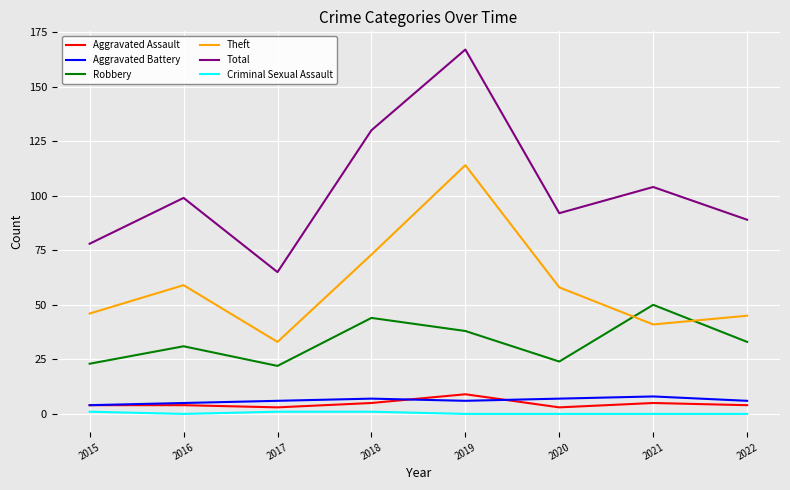

Which series has the largest total across all categories?

Total